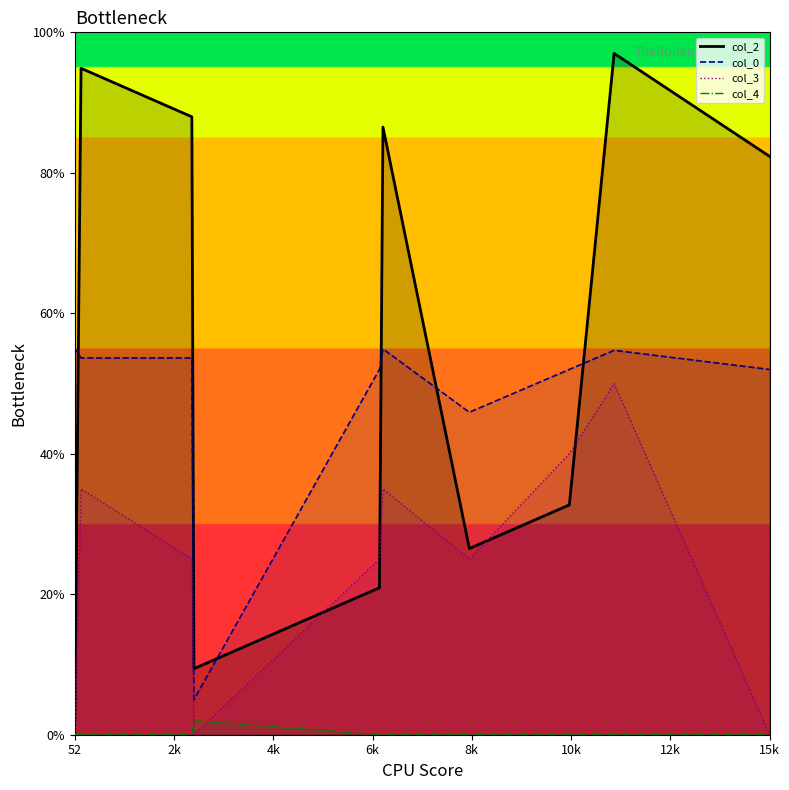

What is the value of the col_0_line point at the 2nd from the left?

53.6